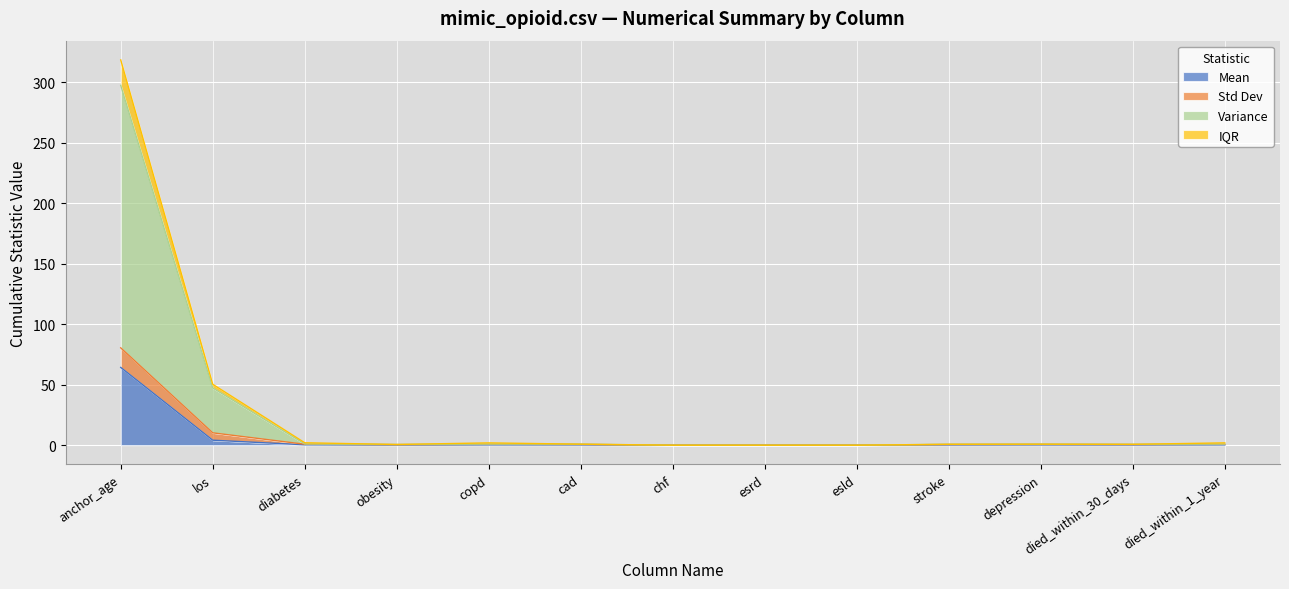

In Mean, how many points are lower than both neighbors (excluding endpoints)?

2